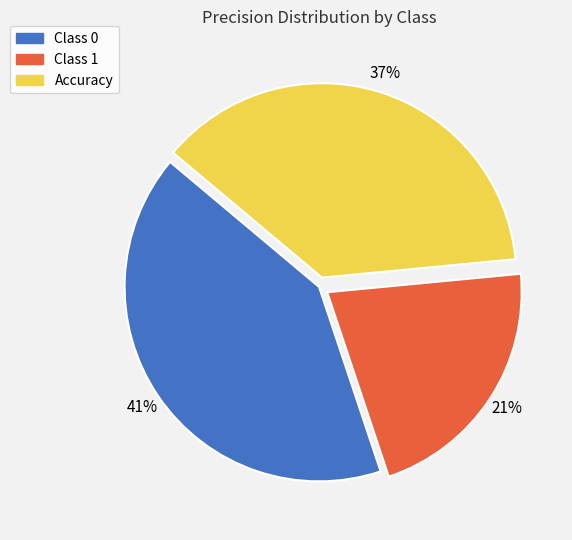

Which category has the smallest portion of the pie?

Class 1